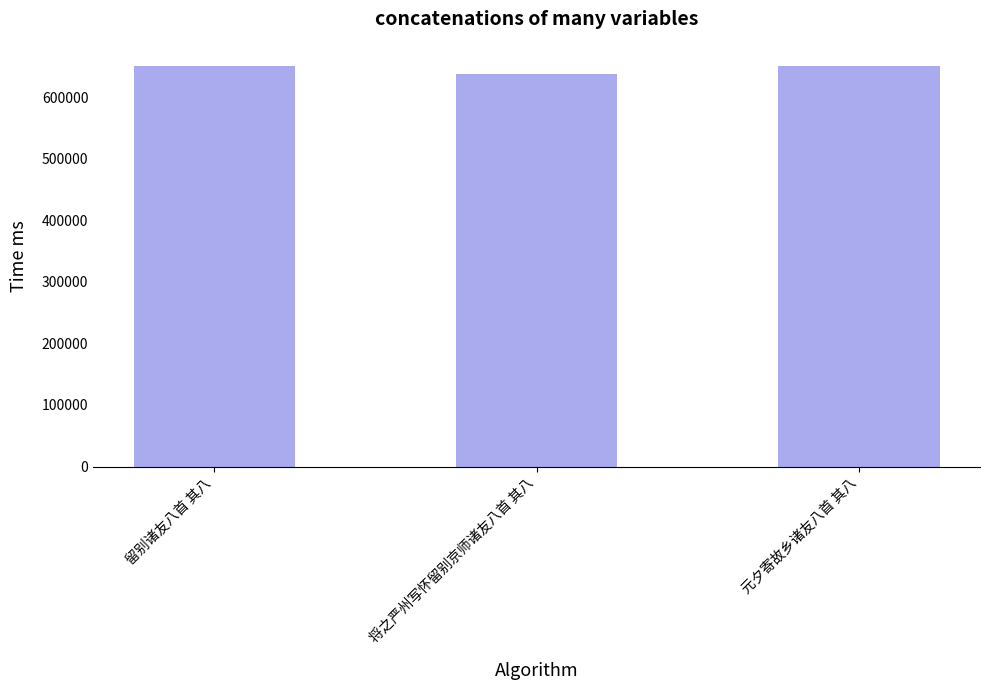

At which label is the value closest to 644911?

留别诸友八首 其八